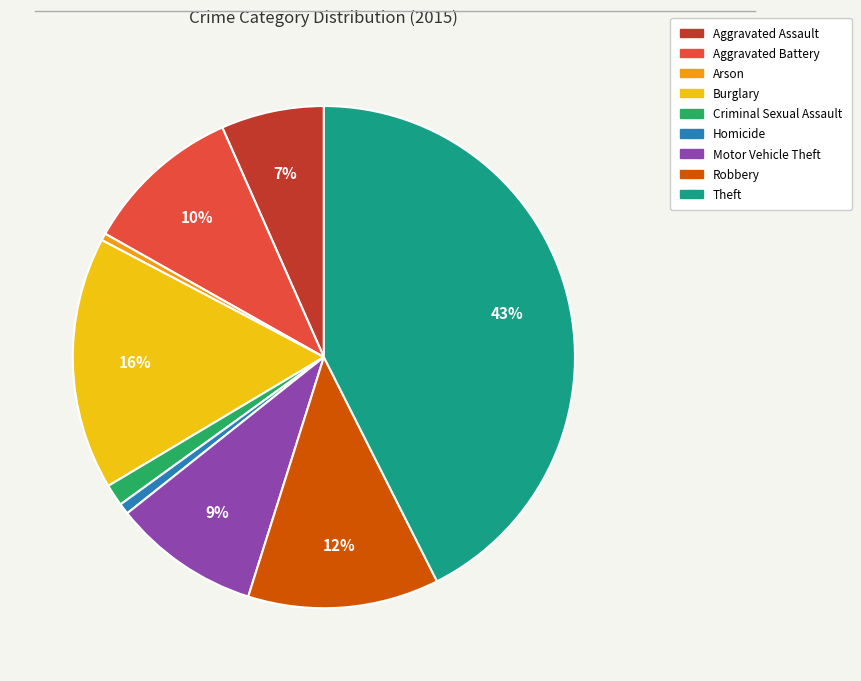

How many segments does this pie chart have?

9